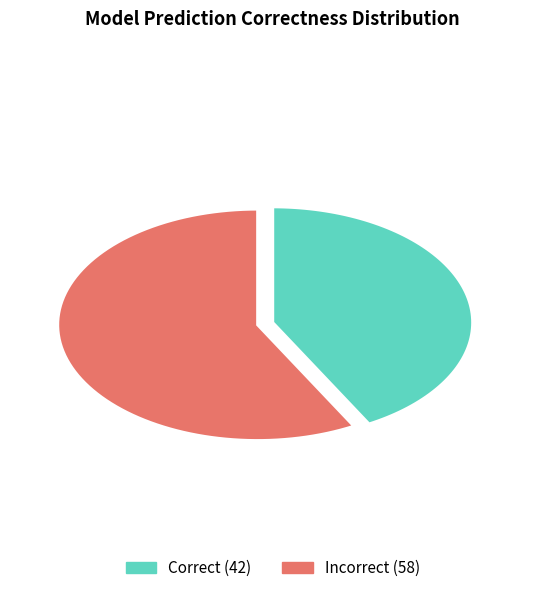

The 4 slice represents 1% of the pie. True or false?

False